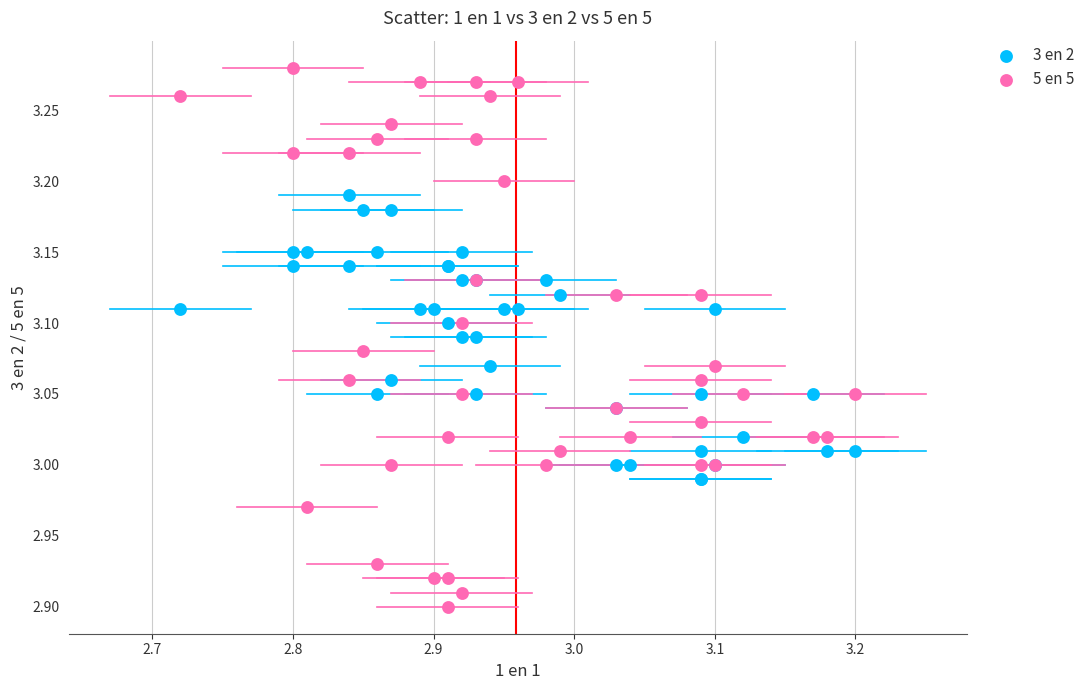

Which series reaches the maximum Y coordinate?

5 en 5